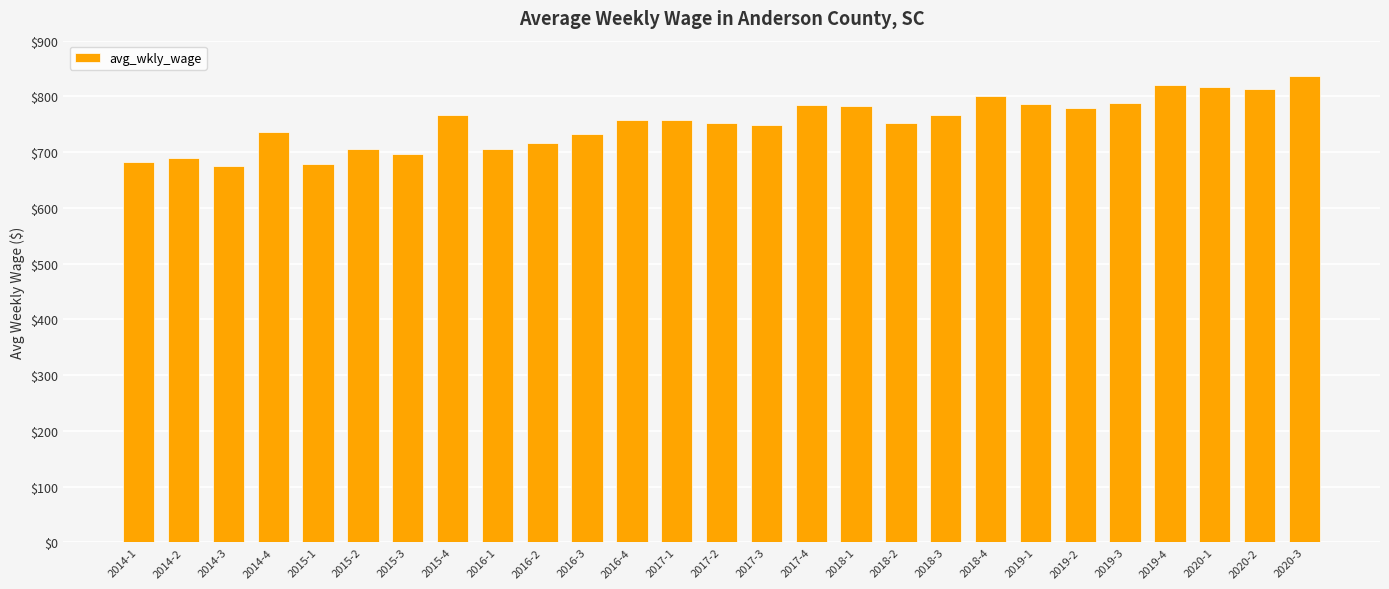

What is the label of the 16th bar from the right?

2016-4